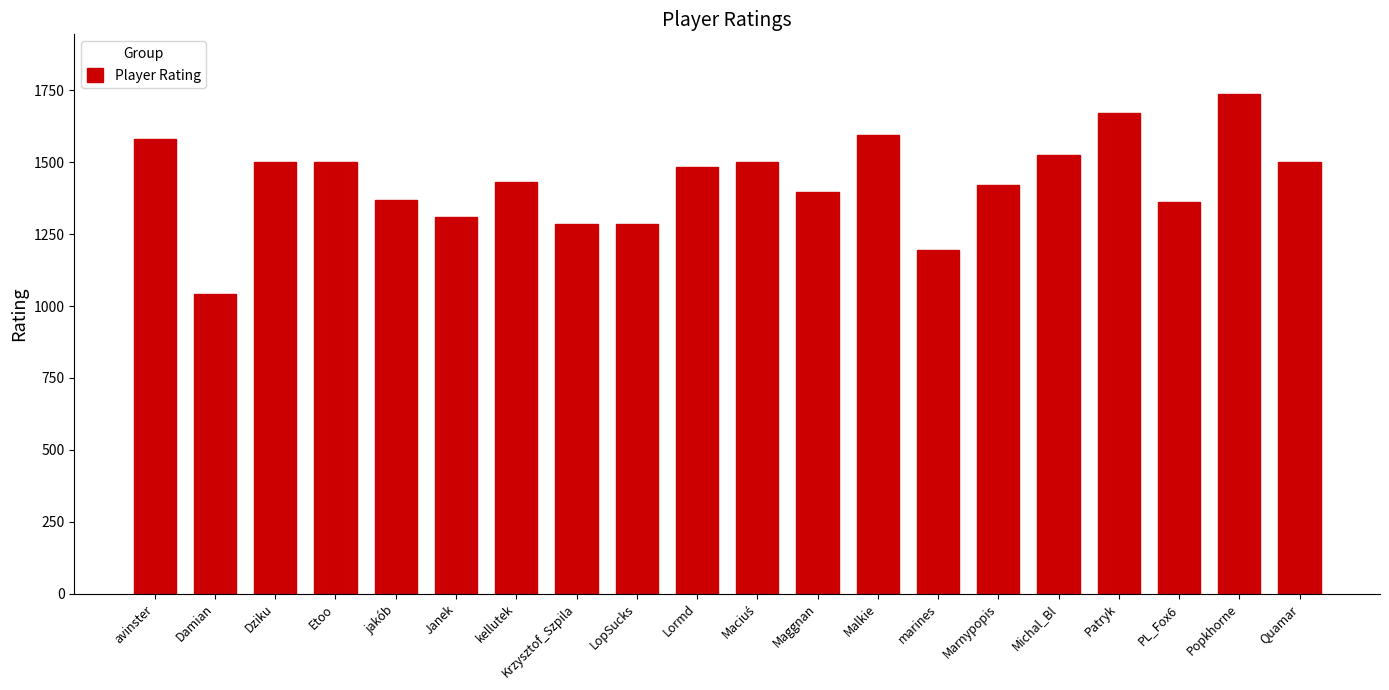

What is the greatest value displayed?

1736.6